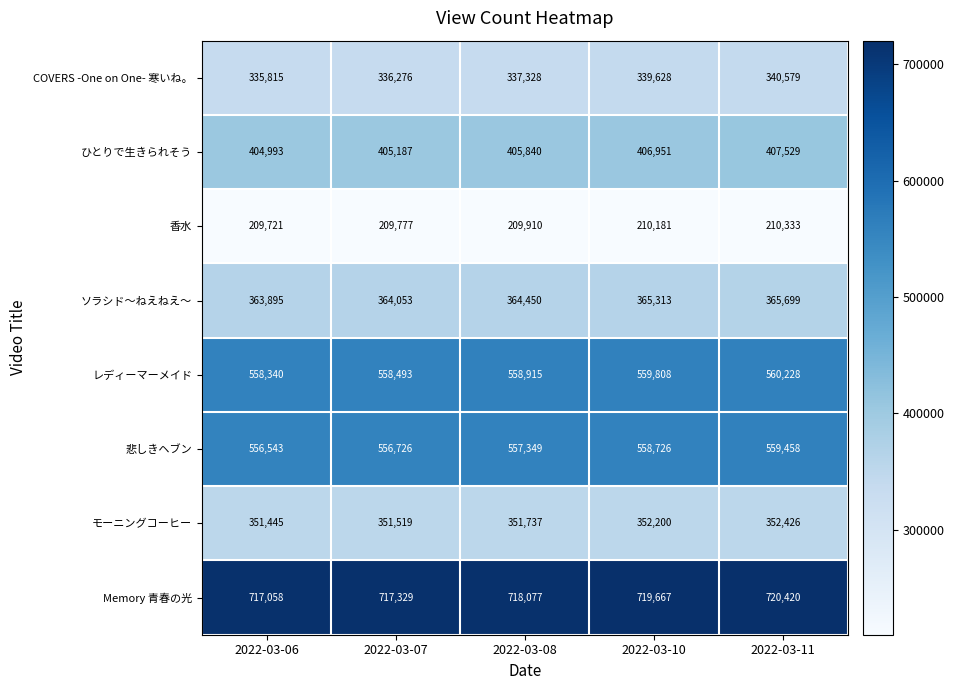

What is the total value across all series at 2022-03-10?

3512474